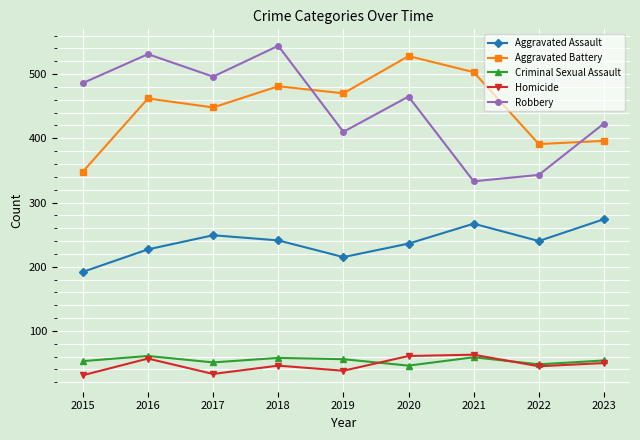

Which category has the highest value across all series?

2018